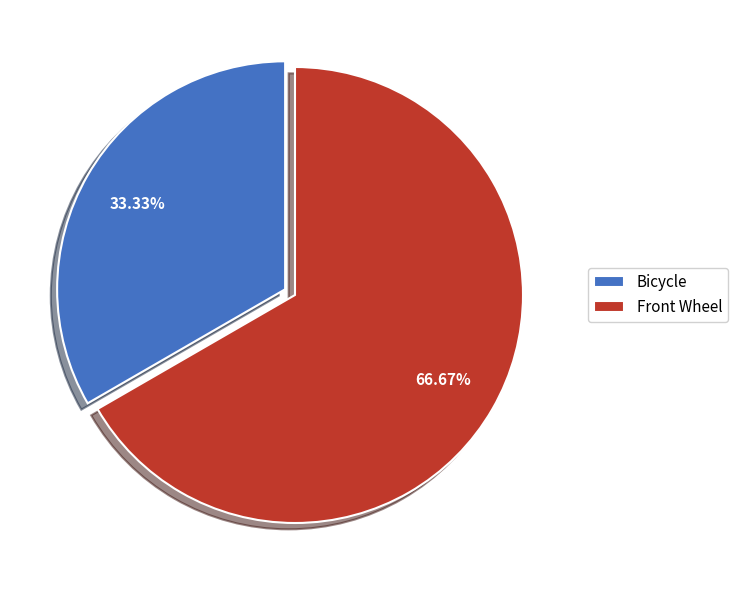

Is there any slice that represents more than half of the pie?

Yes